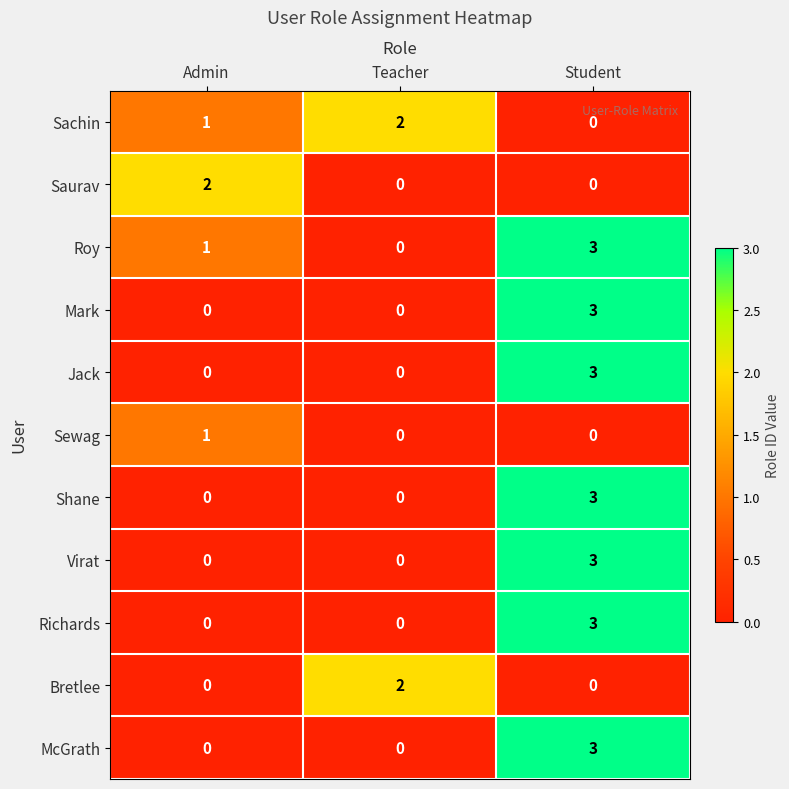

Which series has the largest total across all categories?

Roy